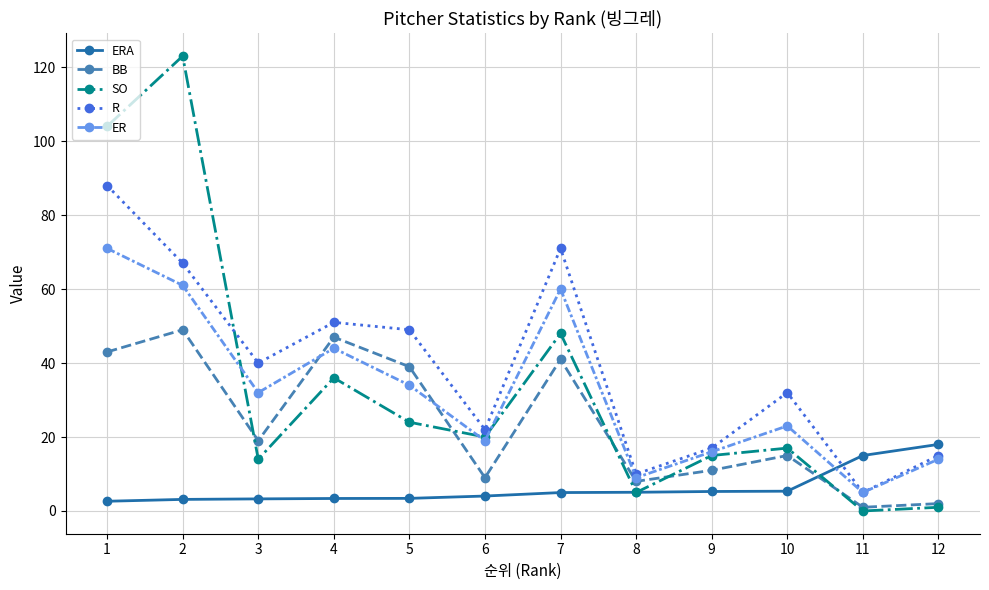

What is the greatest value displayed?

123.0